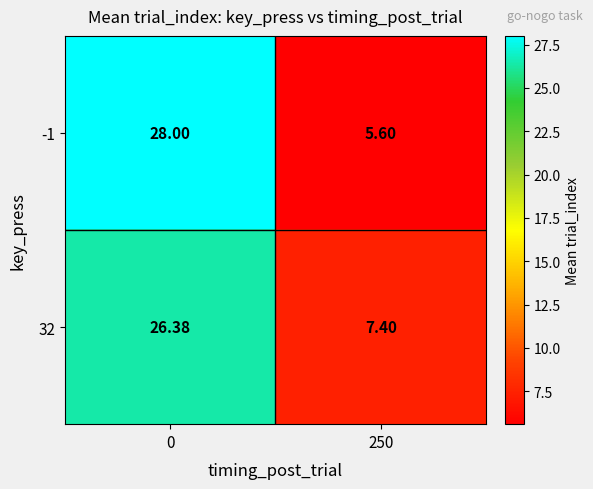

Which series has the widest spread of values?

-1